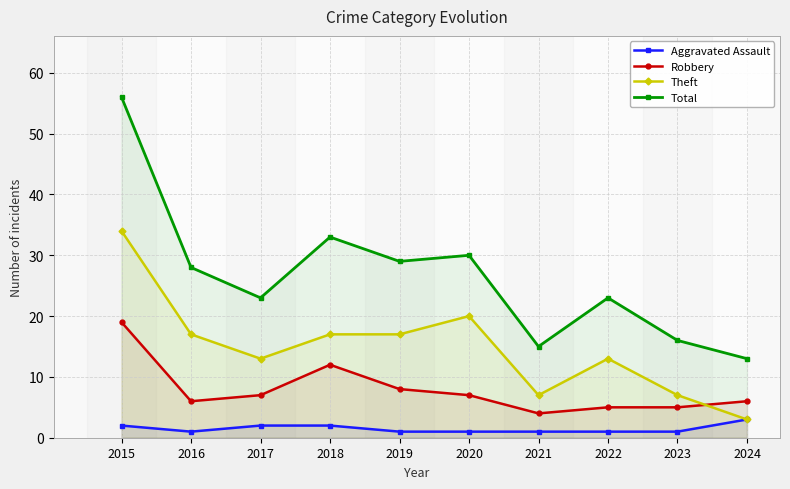

Reading left to right, list all the values displayed in this chart.

Aggravated Assault: 2015=2	2016=1	2017=2	2018=2	2019=1	2020=1	2021=1	2022=1	2023=1	2024=3
Robbery: 2015=19	2016=6	2017=7	2018=12	2019=8	2020=7	2021=4	2022=5	2023=5	2024=6
Theft: 2015=34	2016=17	2017=13	2018=17	2019=17	2020=20	2021=7	2022=13	2023=7	2024=3
Total: 2015=56	2016=28	2017=23	2018=33	2019=29	2020=30	2021=15	2022=23	2023=16	2024=13